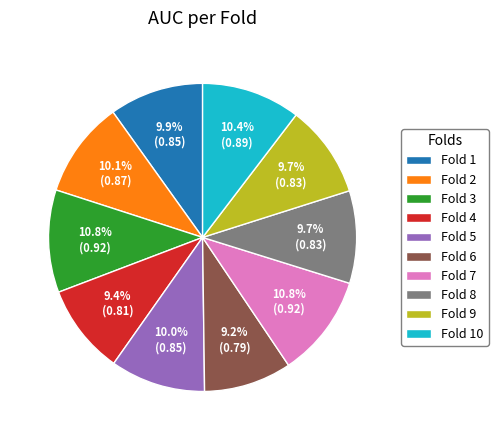

The Fold 10 slice represents 10% of the pie. True or false?

True